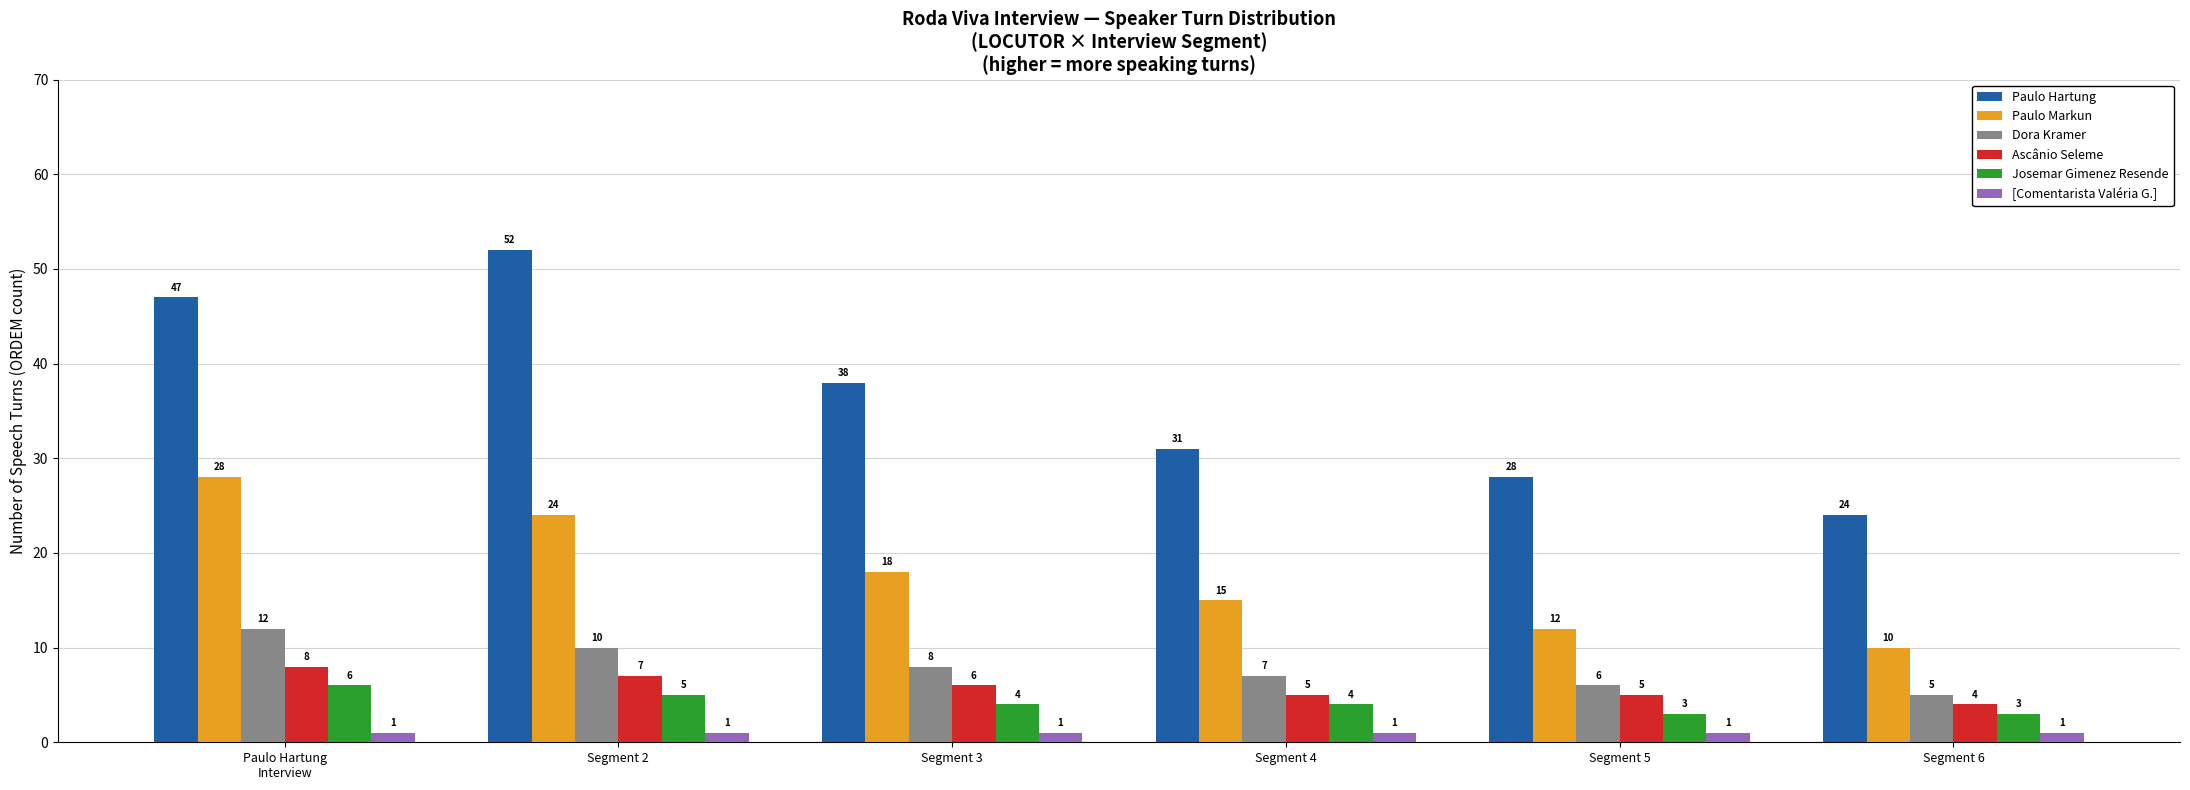

What is the difference between the highest and lowest values at Segment 2?

51